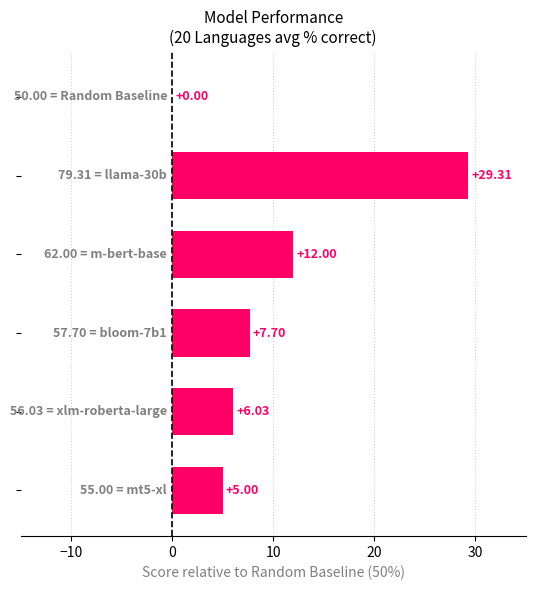

How many distinct data groups are displayed?

1